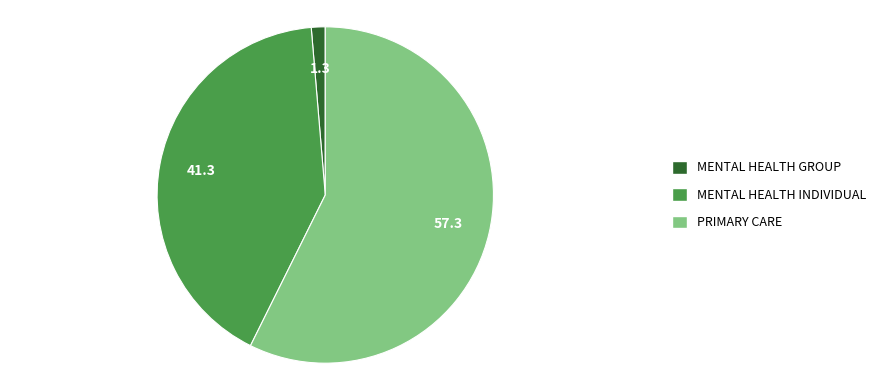

Rank the categories by value from highest to lowest.

PRIMARY CARE, MENTAL HEALTH INDIVIDUAL, MENTAL HEALTH GROUP